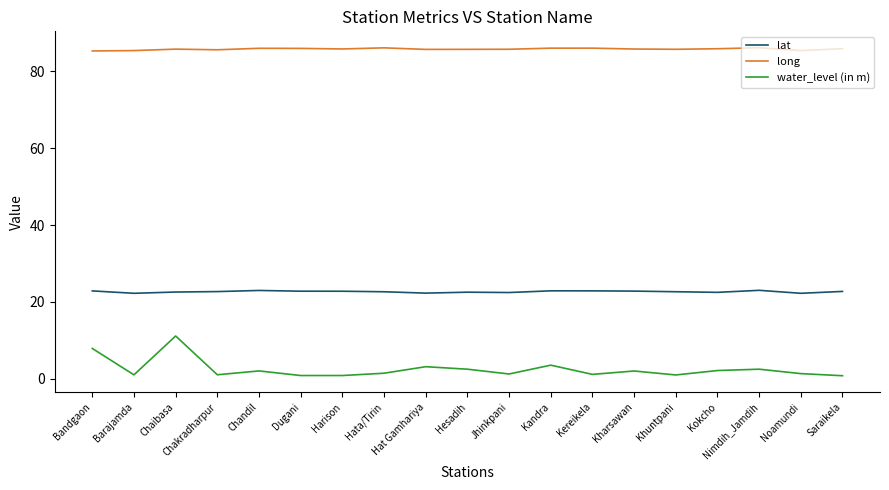

What position from the right is Hesadih?

10